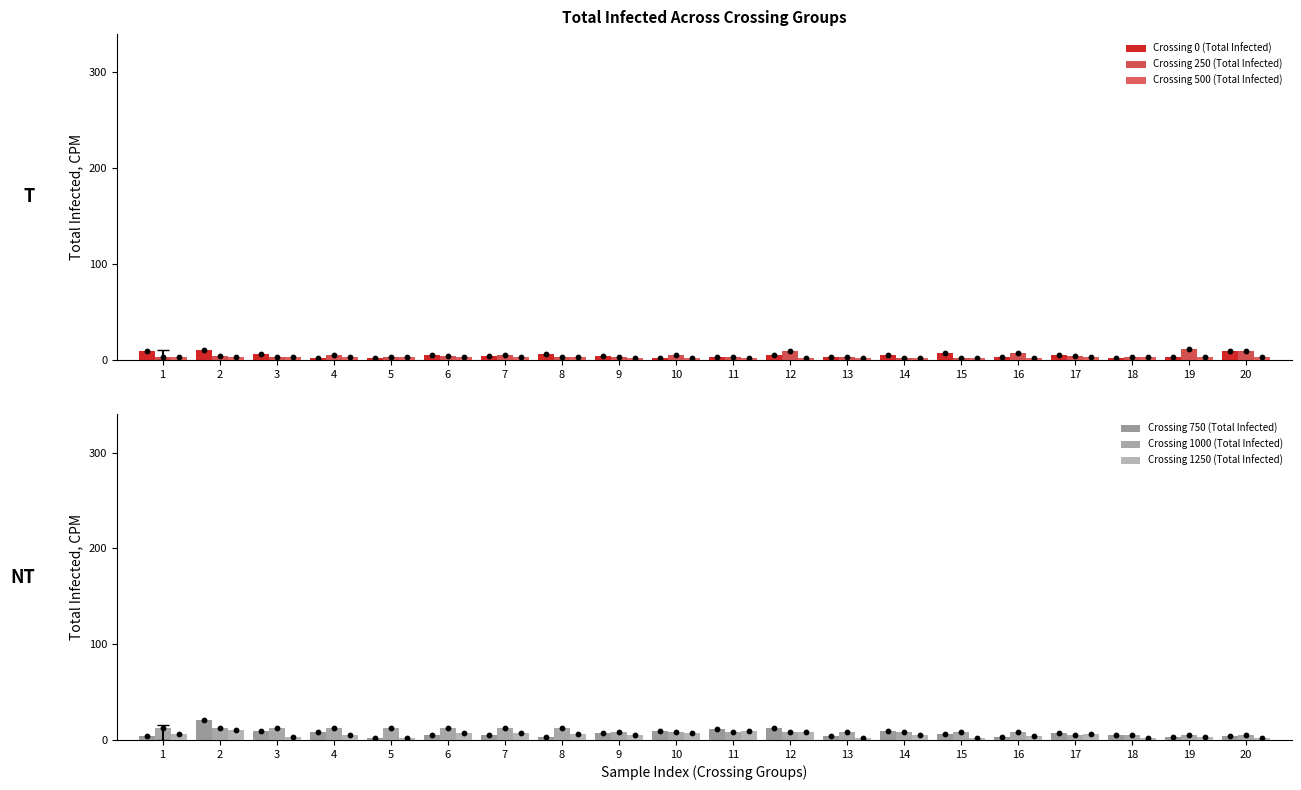

At which category is the sum across all series the highest?

2